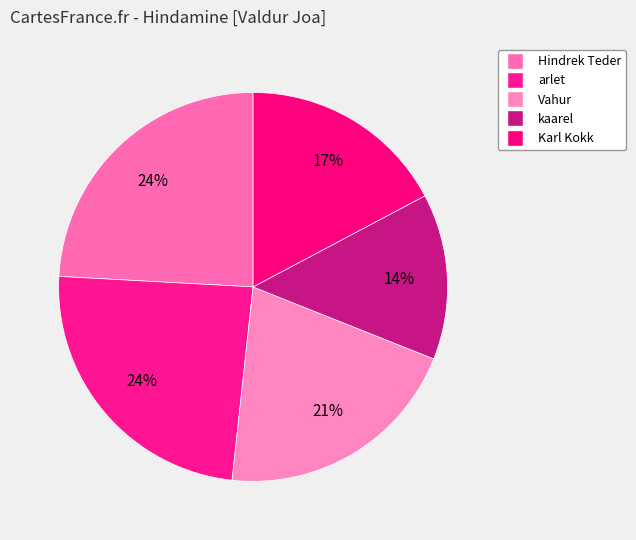

Which slice is the largest?

Hindrek Teder